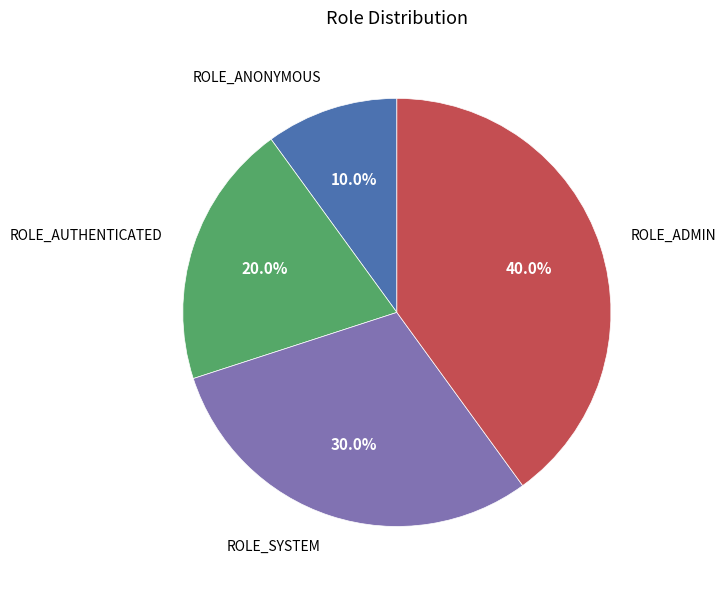

How many segments does this pie chart have?

4